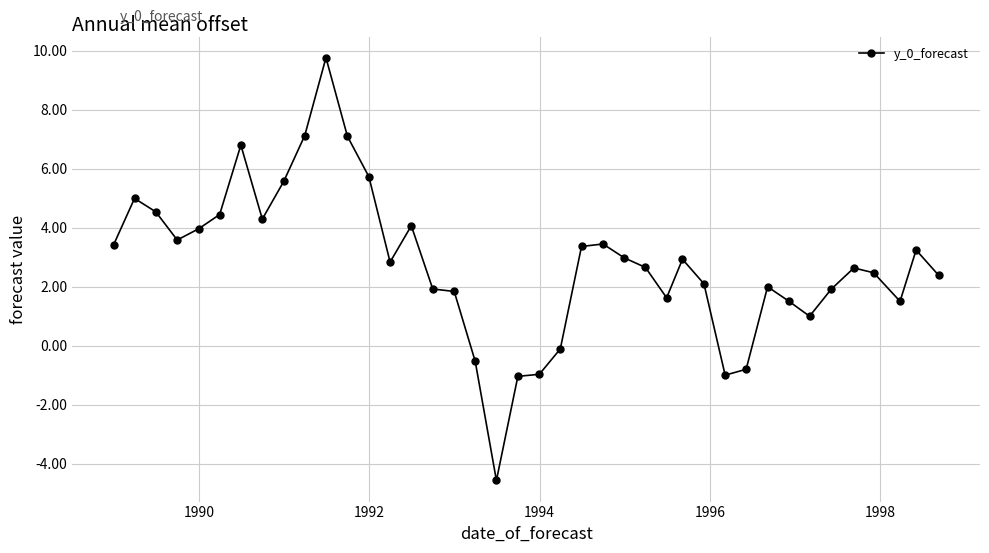

What is the value of the 28th point from the left?

2.9